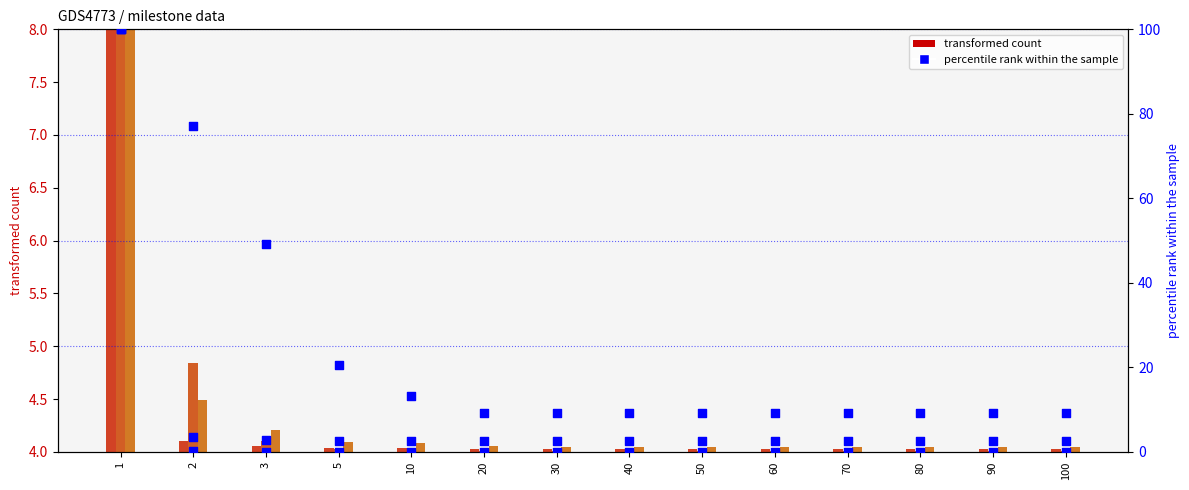

What is the total value across all series at 50?

23.9